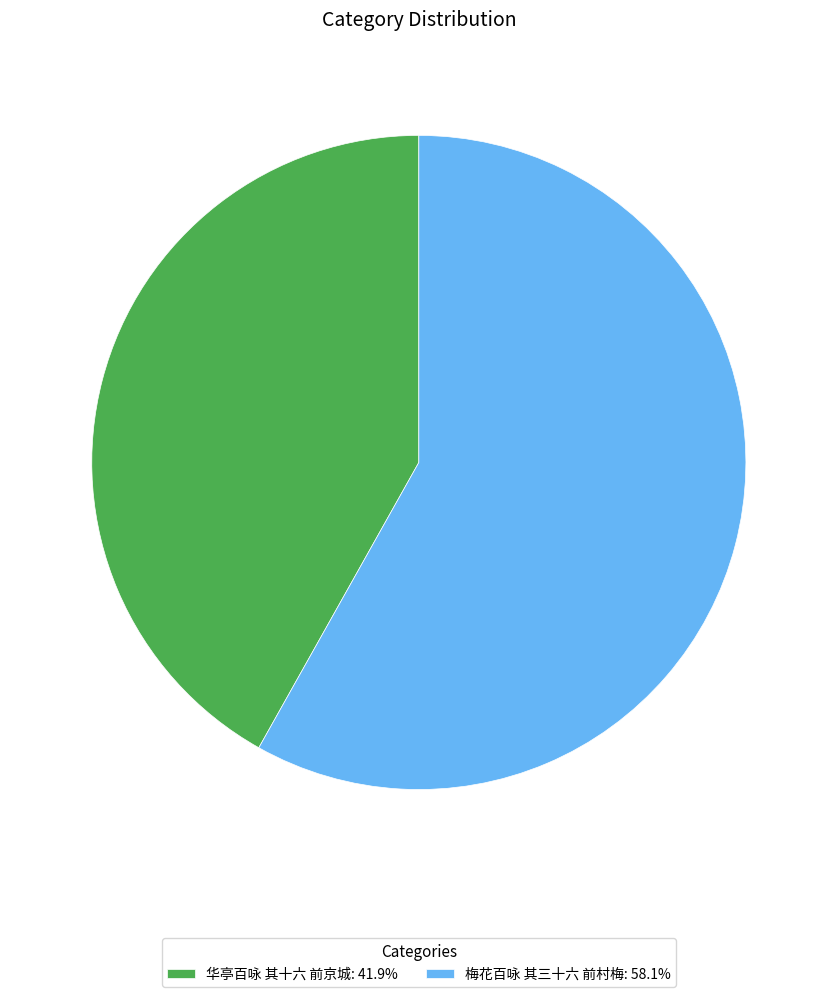

How many slices are in this pie chart?

2